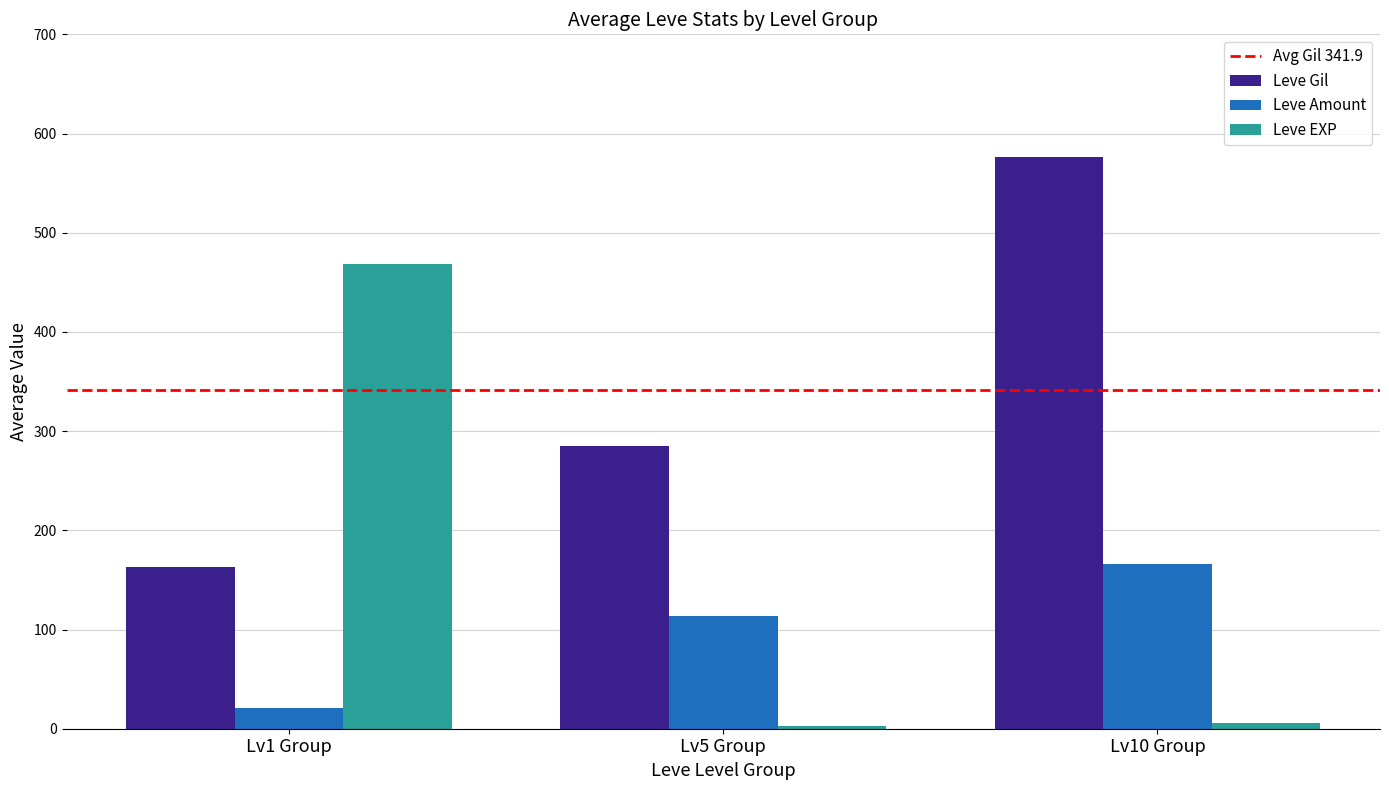

Which series has the largest range (max minus min)?

Leve EXP